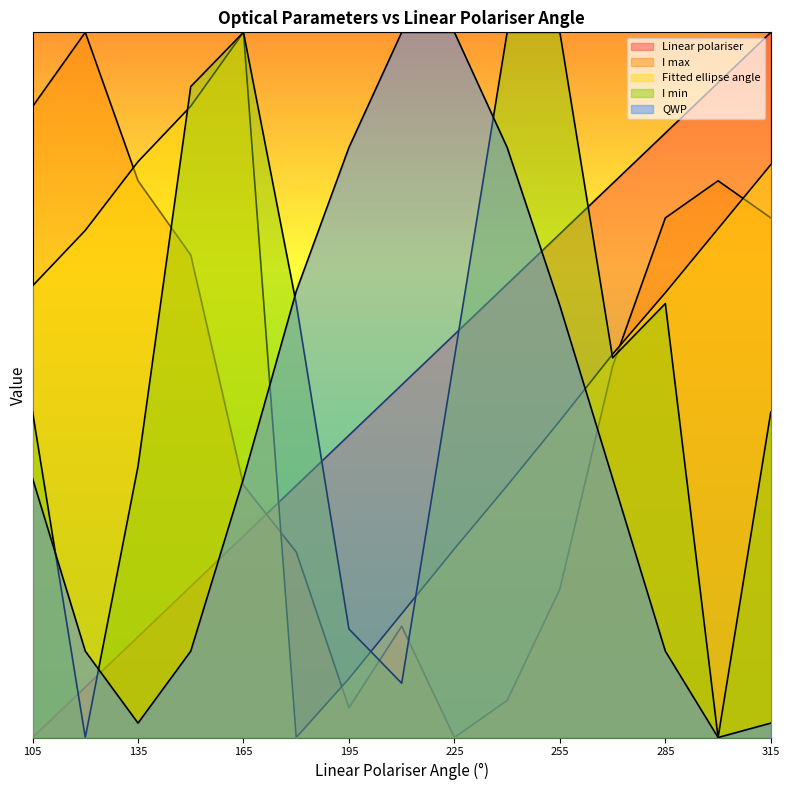

What is the difference between the maximum and second lowest values in the Fitted ellipse angle series?

36.7